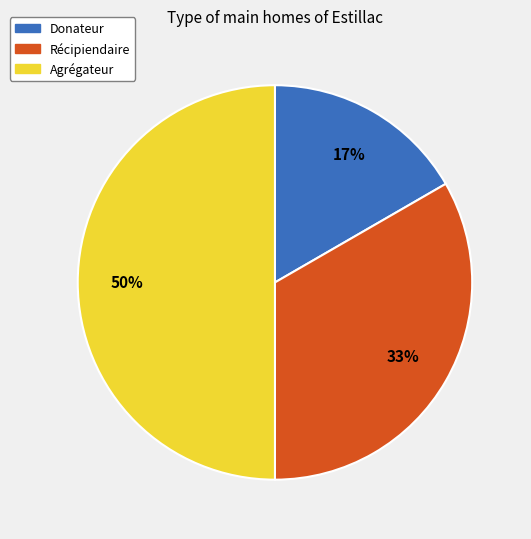

The Donateur slice represents 31% of the pie. True or false?

False